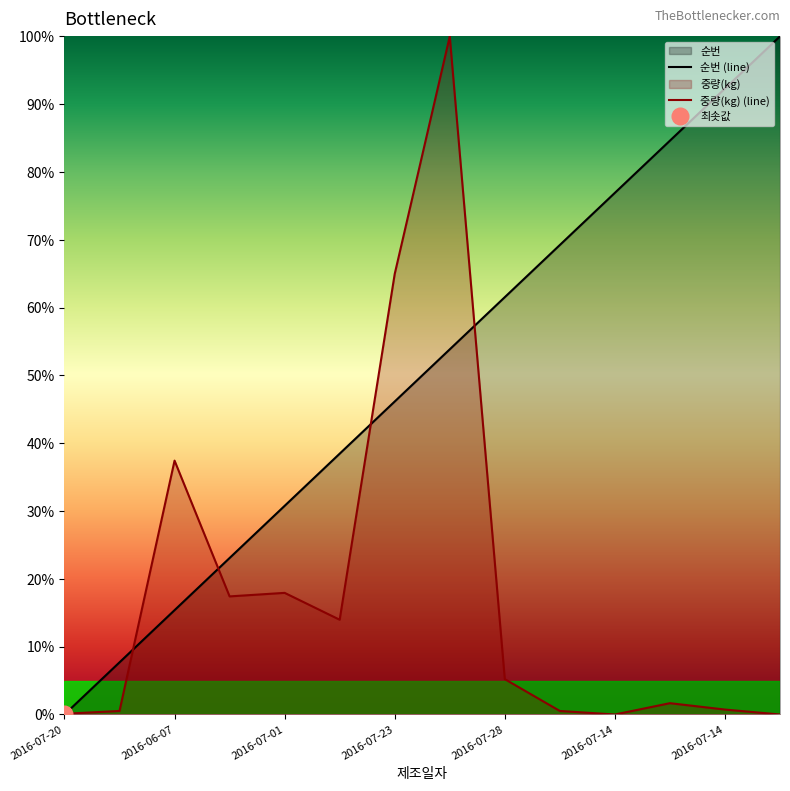

Reading right to left, what are all the values shown in this chart?

순번: 100.0	92.3	84.6	76.9	69.2	61.5	53.8	46.2	38.5	30.8	23.1	15.4	7.7	0.0
중량(kg): 0.0	0.7	1.7	0.0	0.5	5.2	100.0	65.0	14.0	17.9	17.4	37.4	0.5	0.1